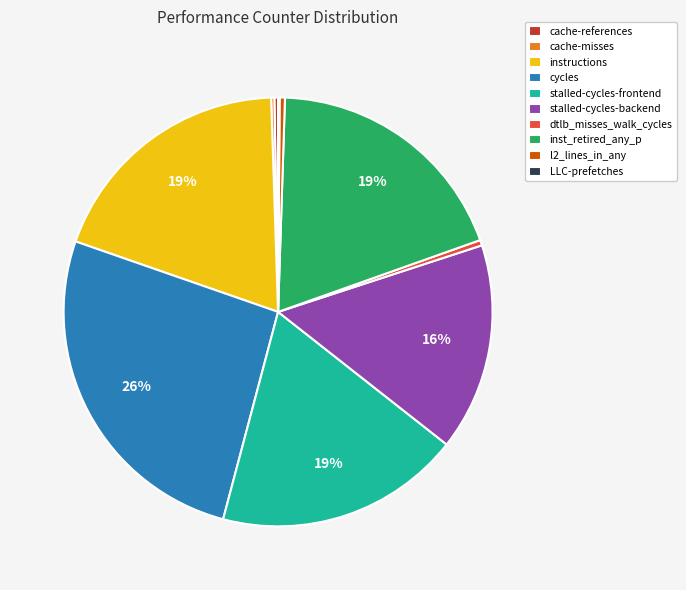

Which slice is the largest?

cycles